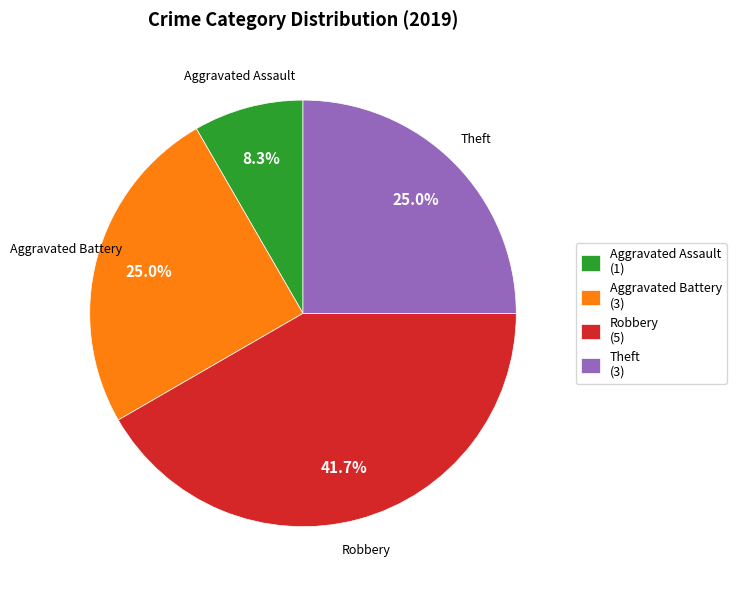

Which slice is the largest?

Robbery (5)